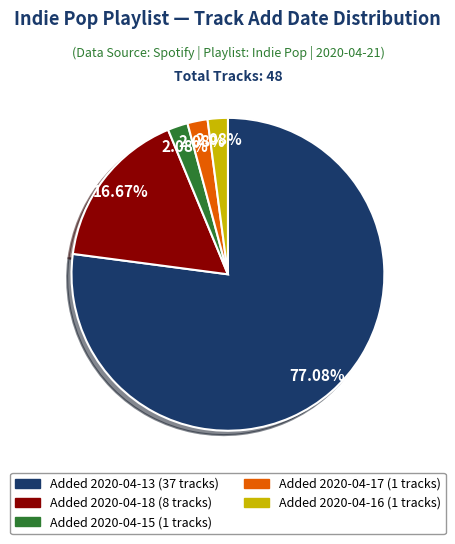

Does any single category account for the majority?

Yes